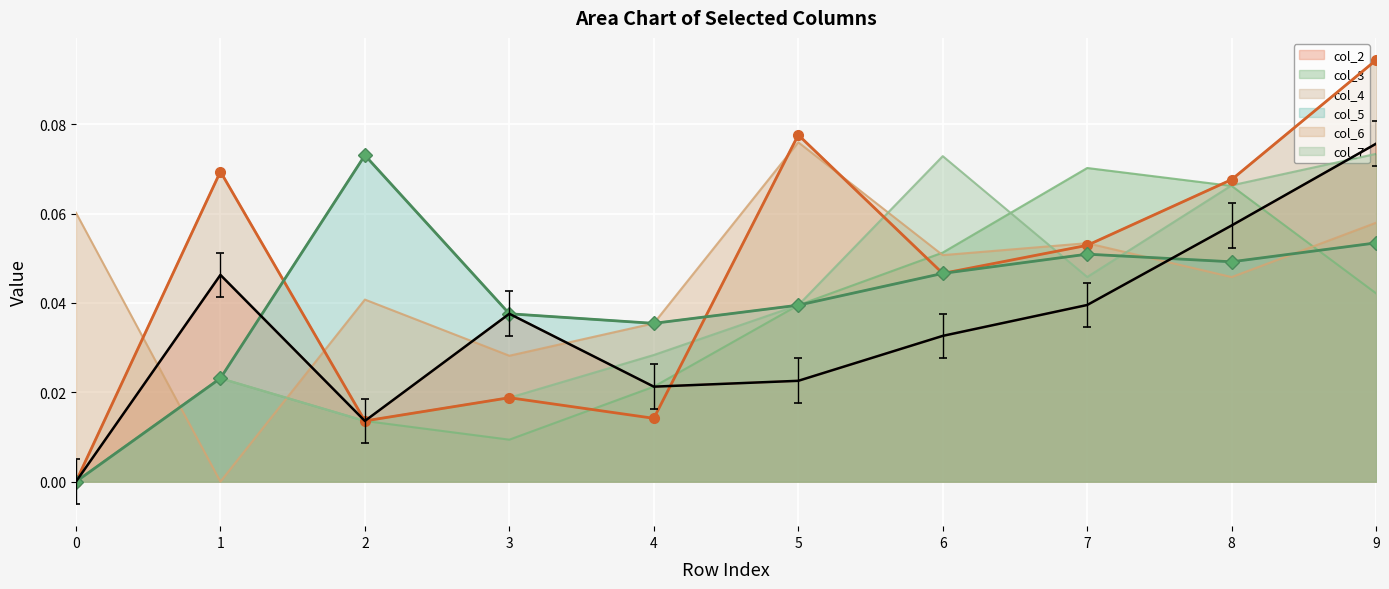

At which category is the sum across all series the highest?

9